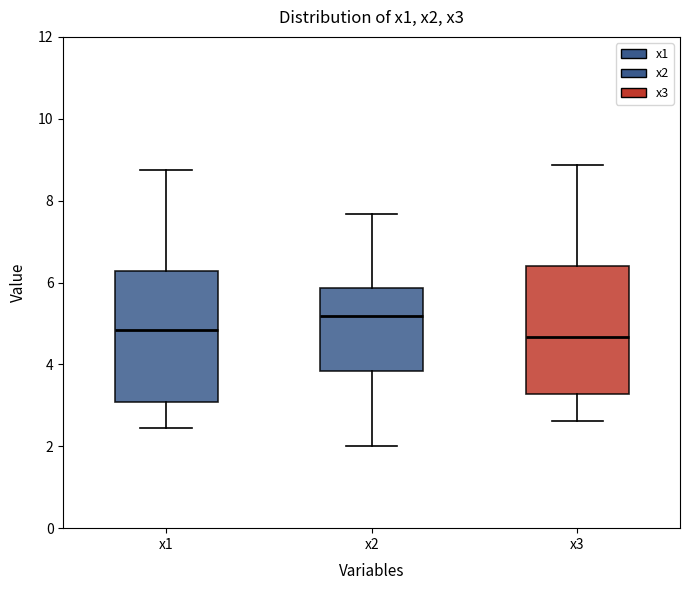

Reading left to right, read every box against the y-axis: the position of its median line, the range the box covers, and the ends of its whiskers. The values are not printed on the chart, so give them approximately, as read against the axis.

x1: median 4.8, box 3.0 to 6.2, whiskers 2.4 to 8.8
x2: median 5.2, box 3.8 to 5.8, whiskers 2.0 to 7.6
x3: median 4.6, box 3.2 to 6.4, whiskers 2.6 to 8.8